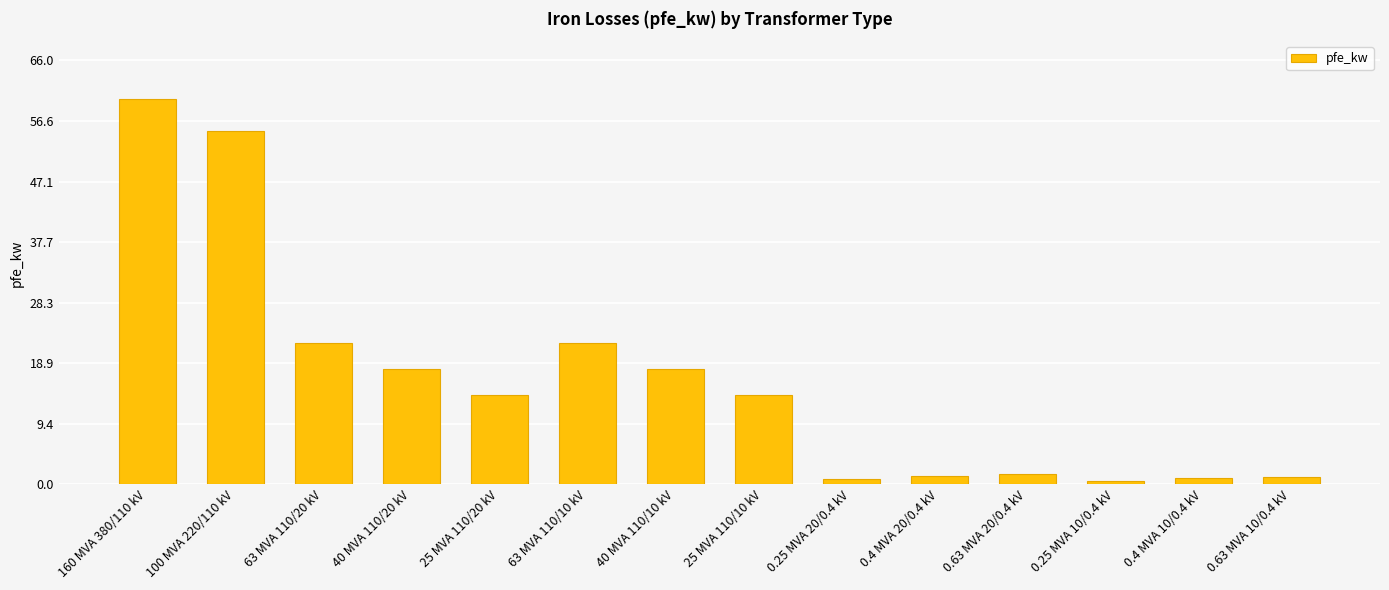

True or false: the data shows 60.0 at 160 MVA 380/110 kV.

True